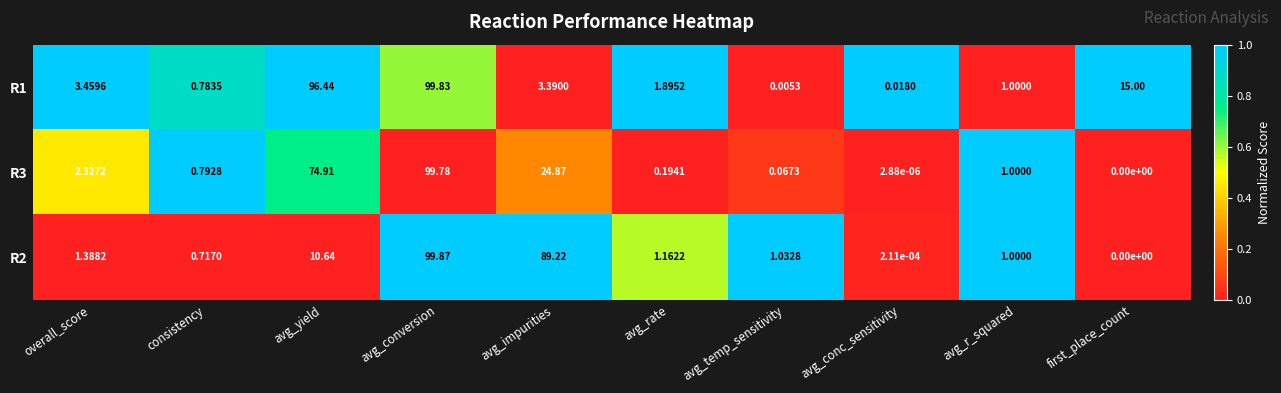

At which label is R2 closest to 49?

avg_yield